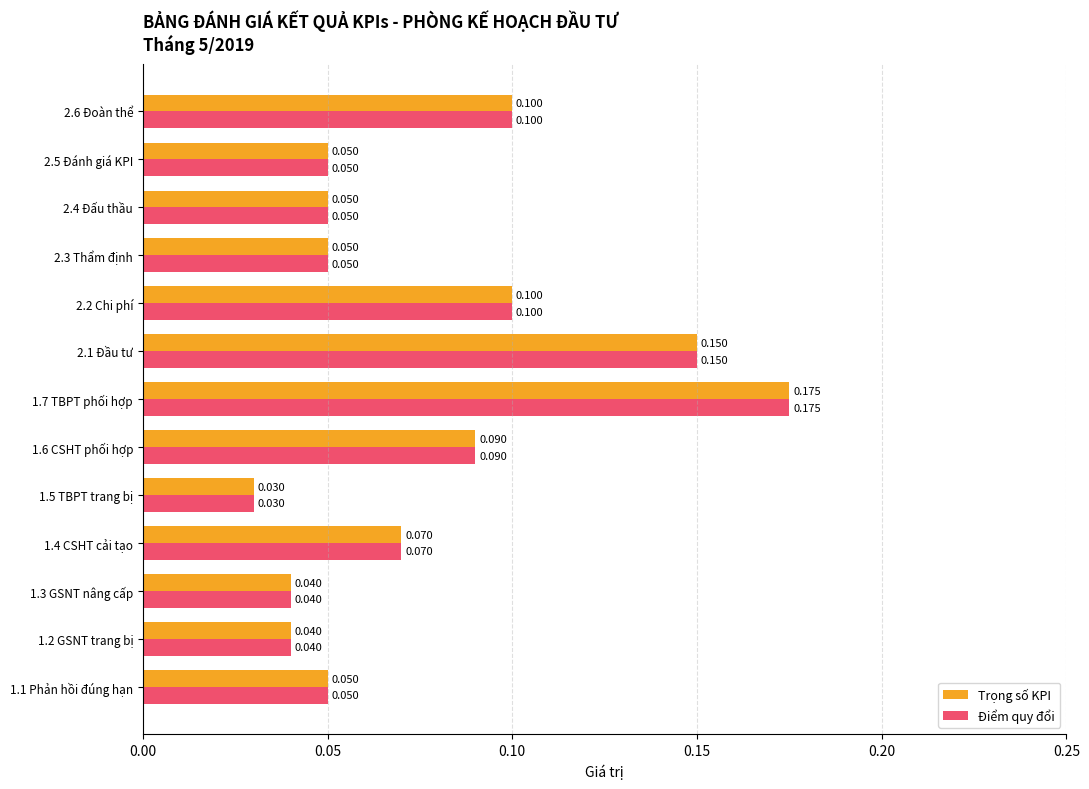

What are all the series names shown in the legend?

Trọng số KPI, Điểm quy đổi